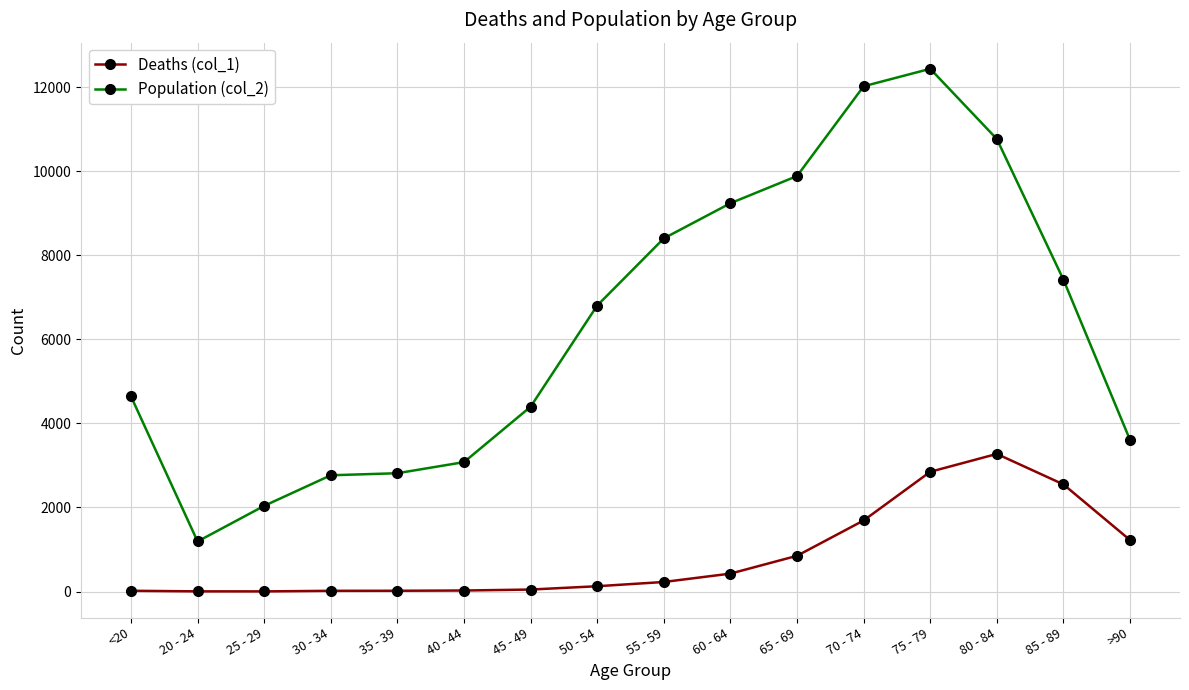

Which series has the widest spread of values?

Population (col_2)